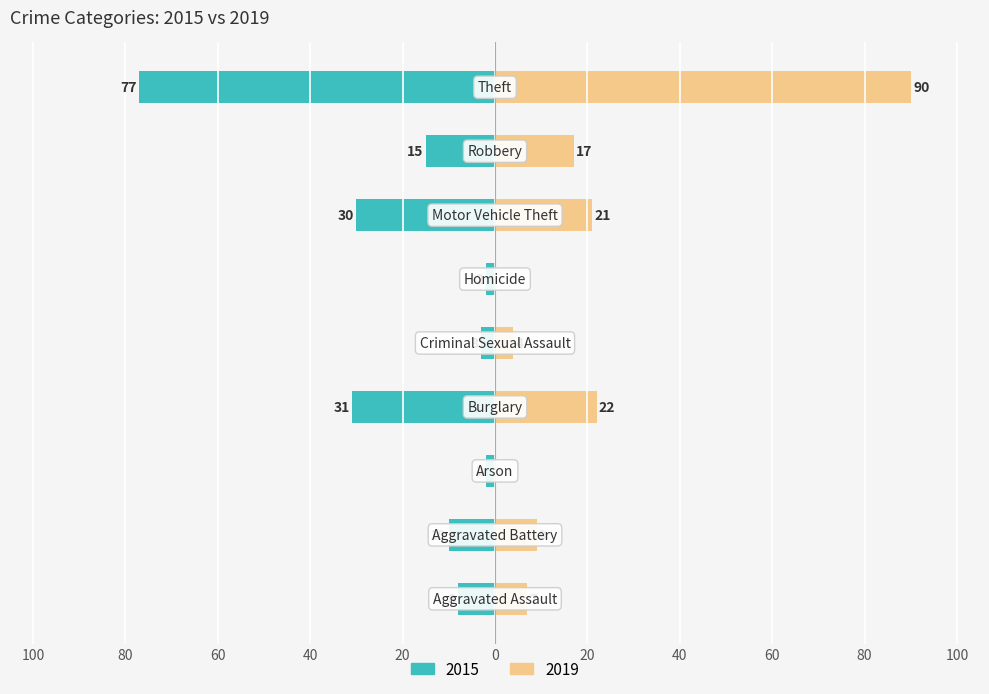

At which label does 2019 reach its minimum?

Arson